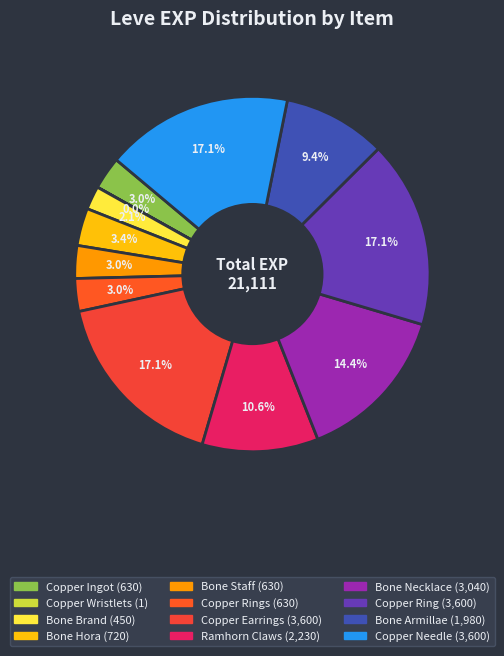

To the nearest percent, what is the difference between the largest and smallest slice percentages?

17%